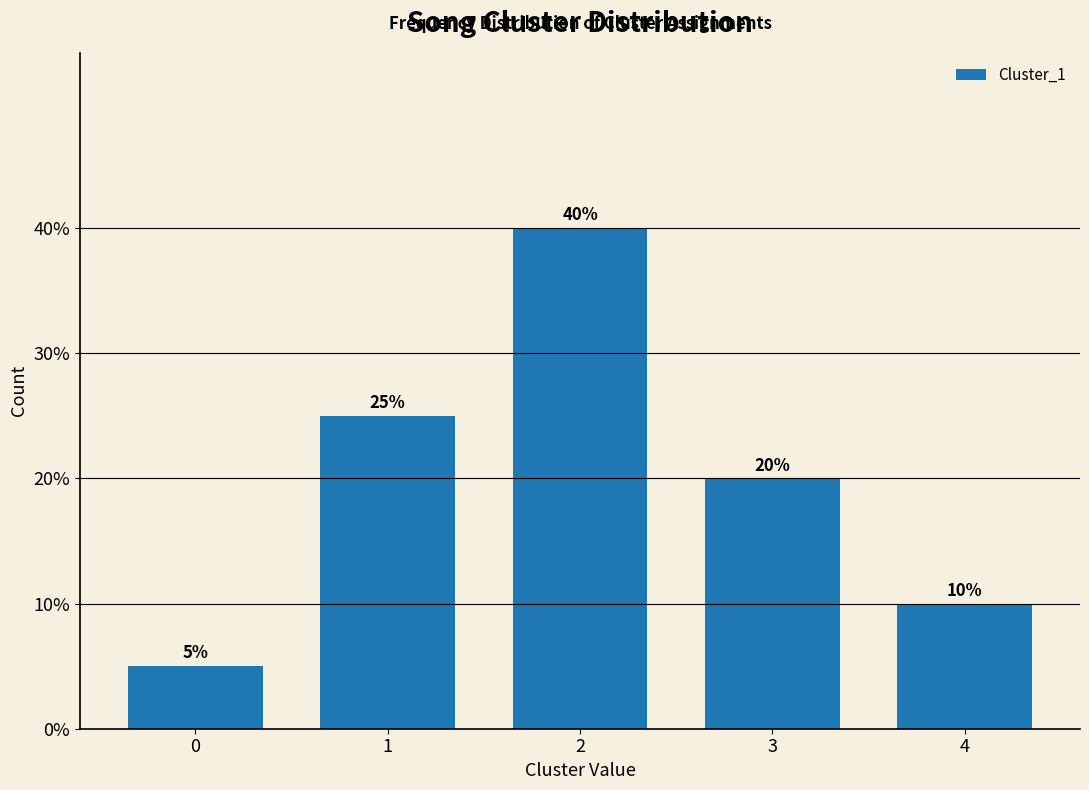

Reading left to right, extract all data points from this chart.

5	25	40	20	10